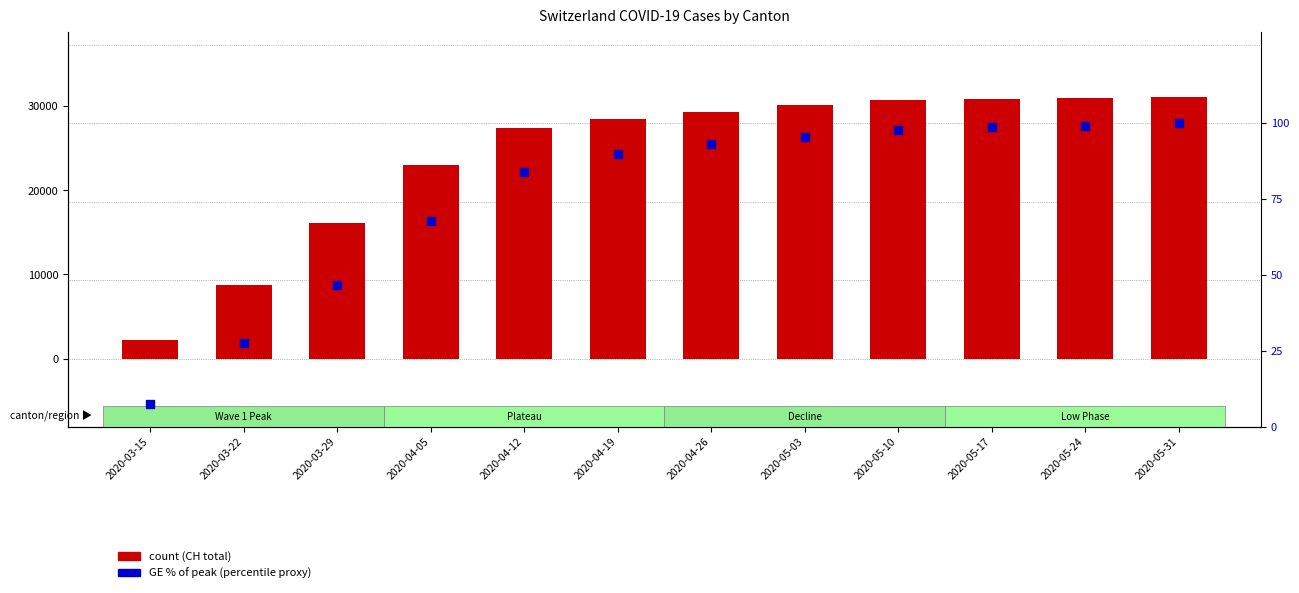

What are all the series names shown in the legend?

CH total, GE % of peak